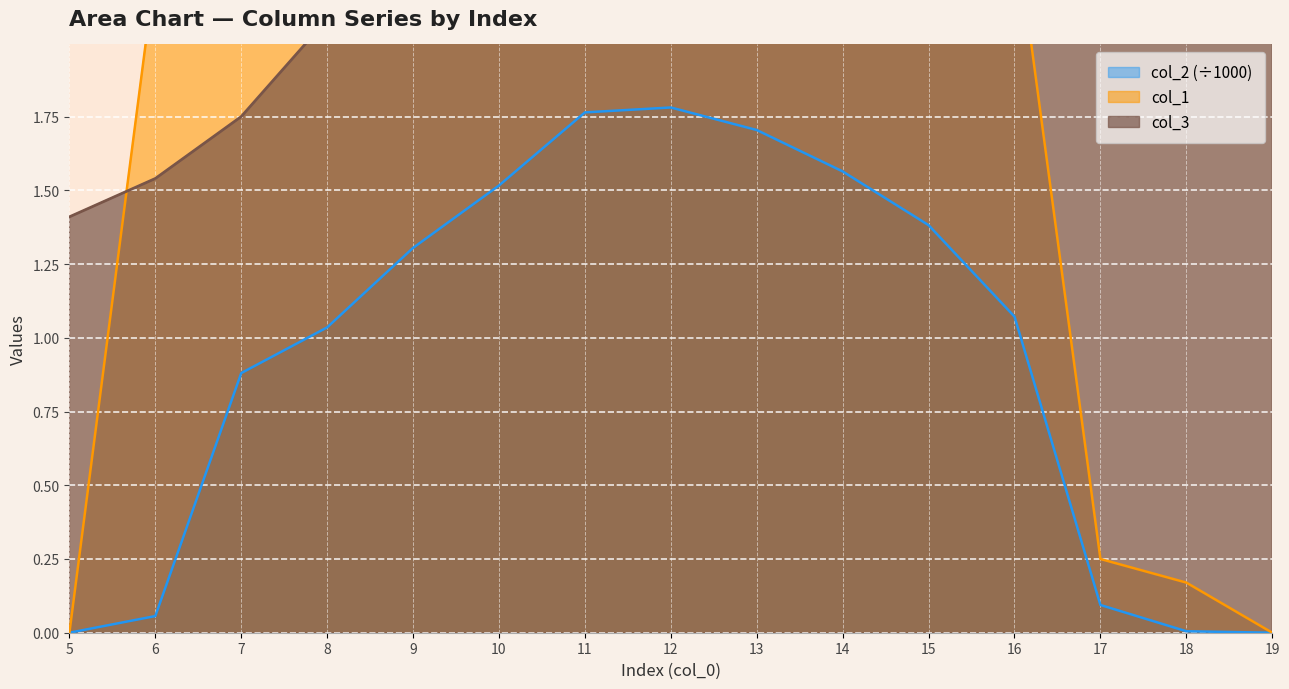

The col_2 (÷1000) series shows 1.7 at 13. True or false?

True